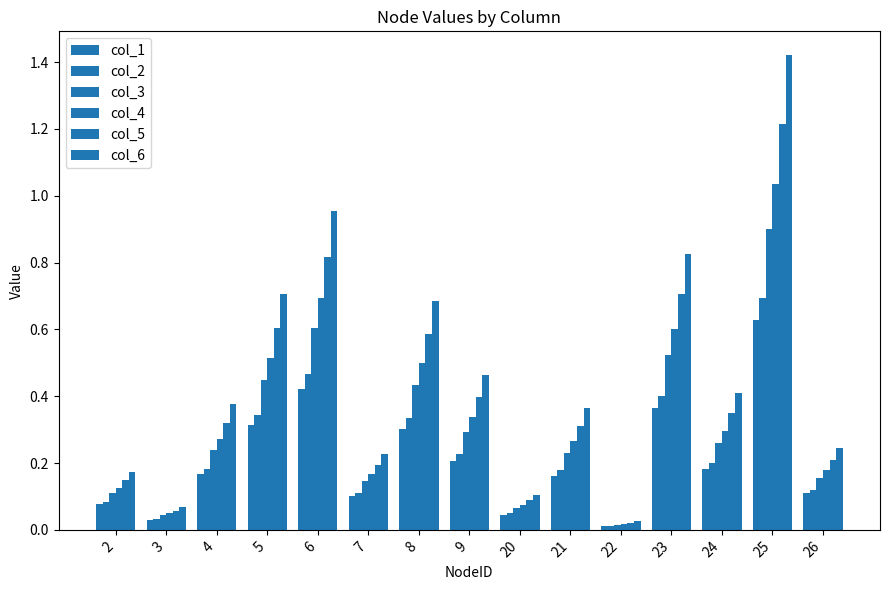

How many groups of bars are there?

15